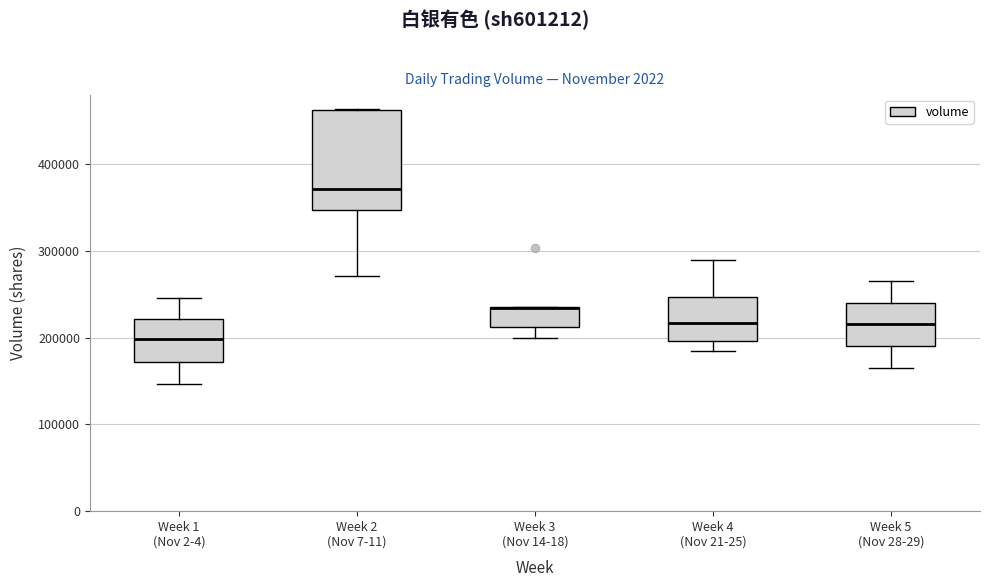

Reading left to right, transcribe this box plot: for each box, give where its median line is, the range the box spans, and where its two whiskers end, as read against the y-axis. The values are not printed on the chart, so give them approximately, as read against the axis.

Week 1 (Nov 2-4): median 200000, box 170000 to 220000, whiskers 150000 to 250000
Week 2 (Nov 7-11): median 370000, box 350000 to 460000, whiskers 270000 to 460000
Week 3 (Nov 14-18): median 230000 (drawn on the box's upper edge), box 210000 to 230000, whiskers 200000 to 230000
Week 4 (Nov 21-25): median 220000, box 200000 to 250000, whiskers 180000 to 290000
Week 5 (Nov 28-29): median 220000, box 190000 to 240000, whiskers 170000 to 270000